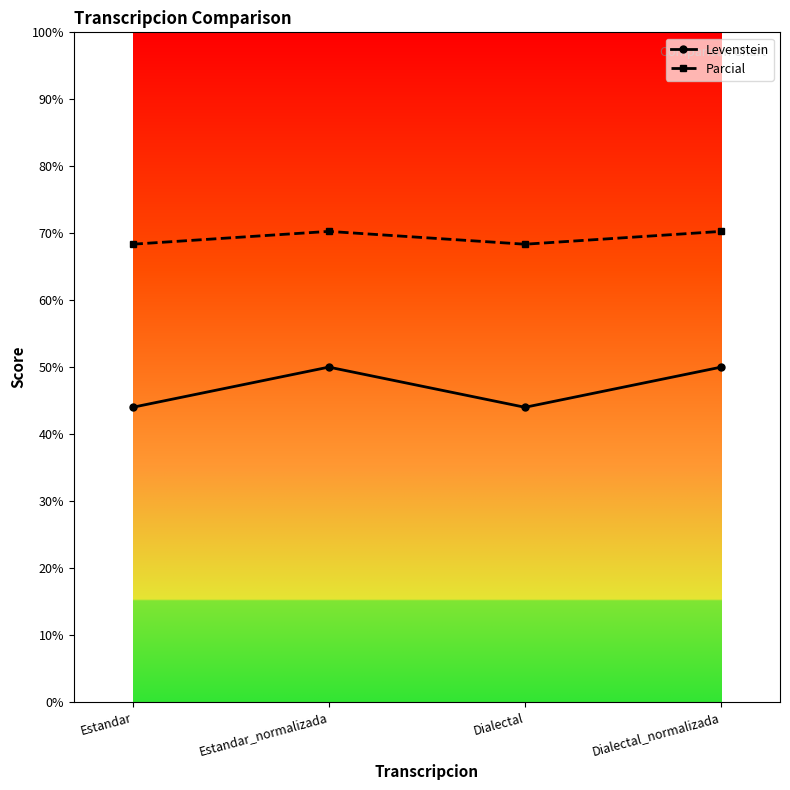

True or false: Parcial has more than 0 interior local peaks.

True